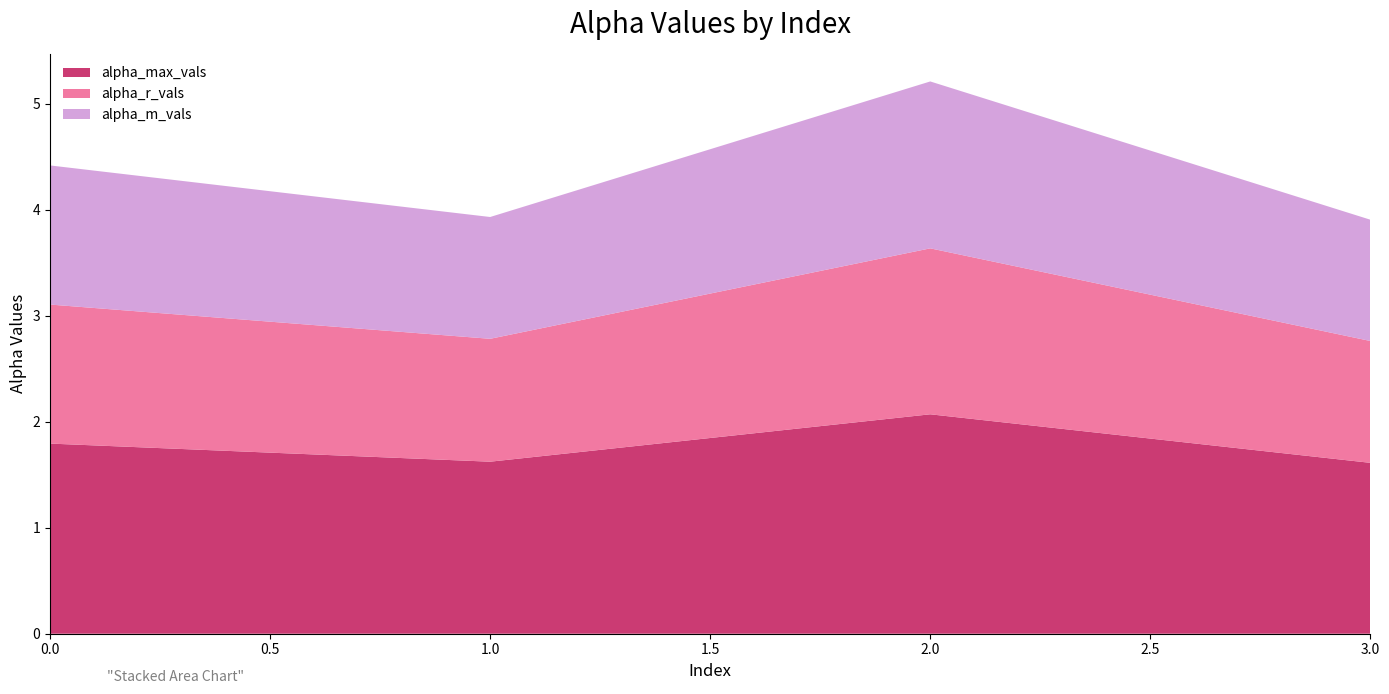

Reading right to left, extract all data points from this chart.

alpha_max_vals: 3=1.6	2=2.1	1=1.6	0=1.8
alpha_r_vals: 3=1.1	2=1.6	1=1.2	0=1.3
alpha_m_vals: 3=1.1	2=1.6	1=1.1	0=1.3